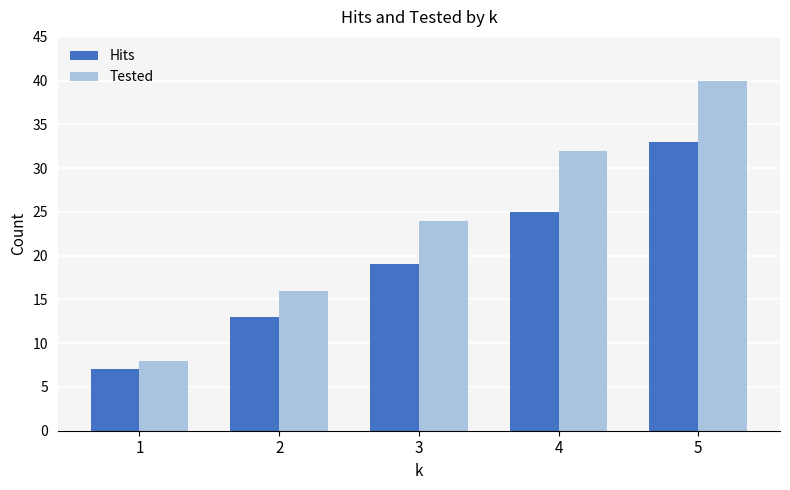

Count the number of categories in the chart.

5